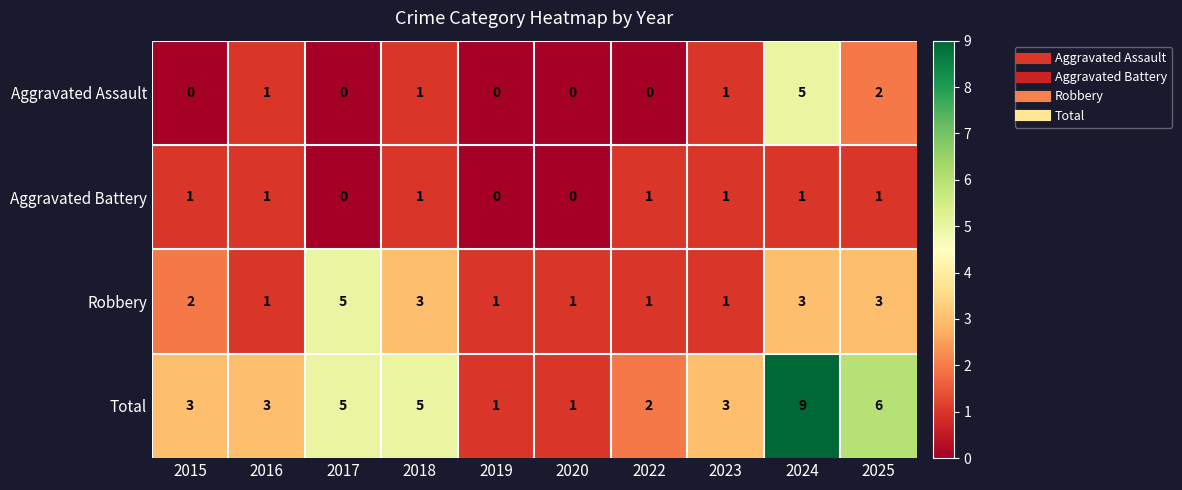

What is the sum of the Total values at 2018 and 2022?

7